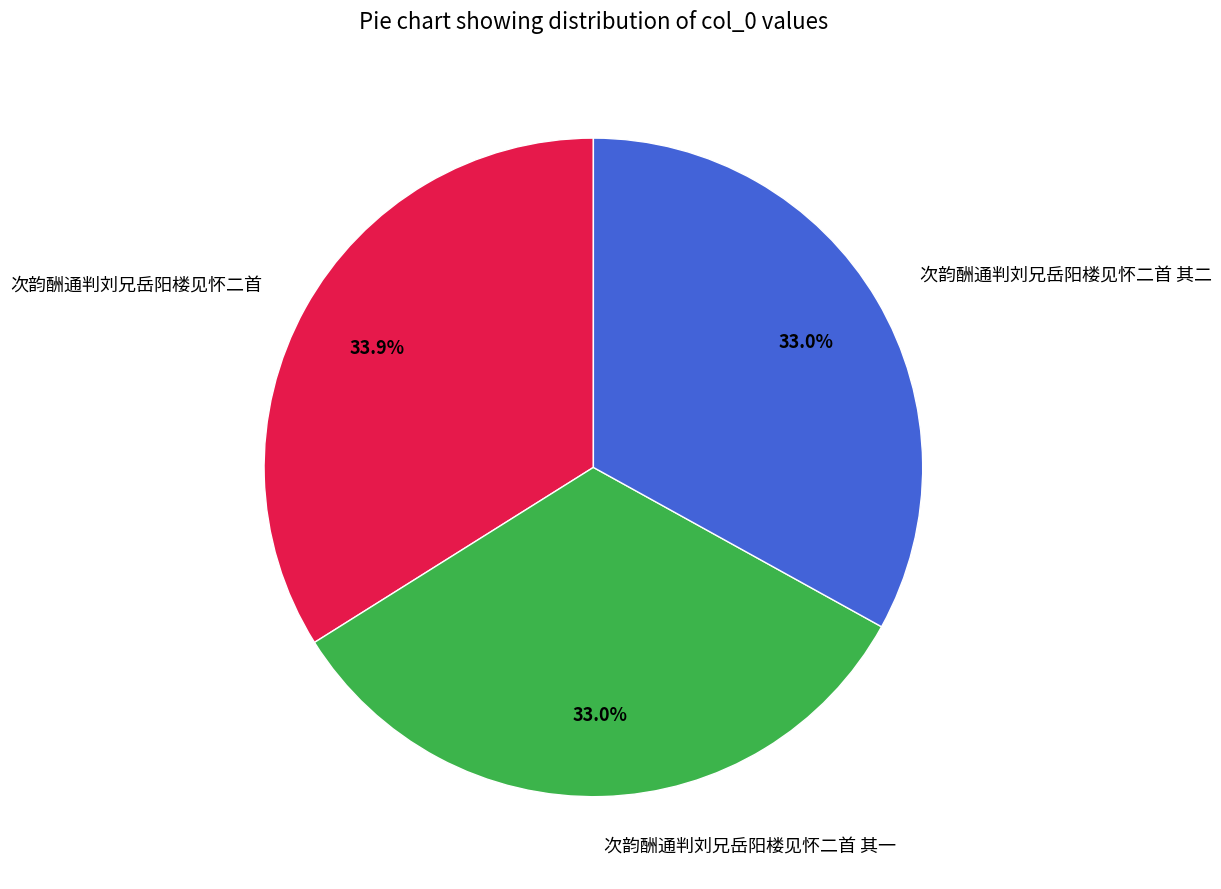

Which slice is the largest?

次韵酬通判刘兄岳阳楼见怀二首